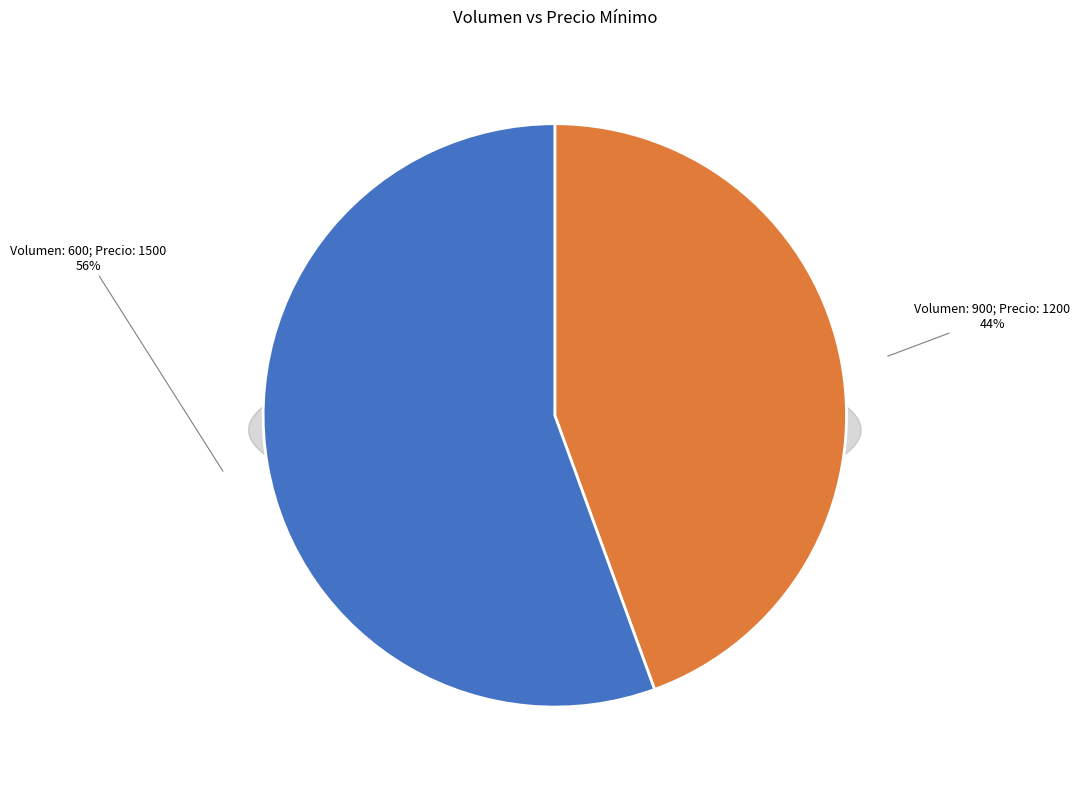

Rank the categories by value from highest to lowest.

600, 900